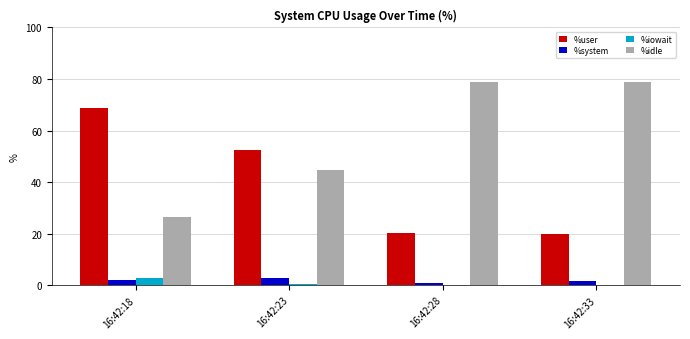

Which series changed the most between 16:42:23 and 16:42:28?

%idle